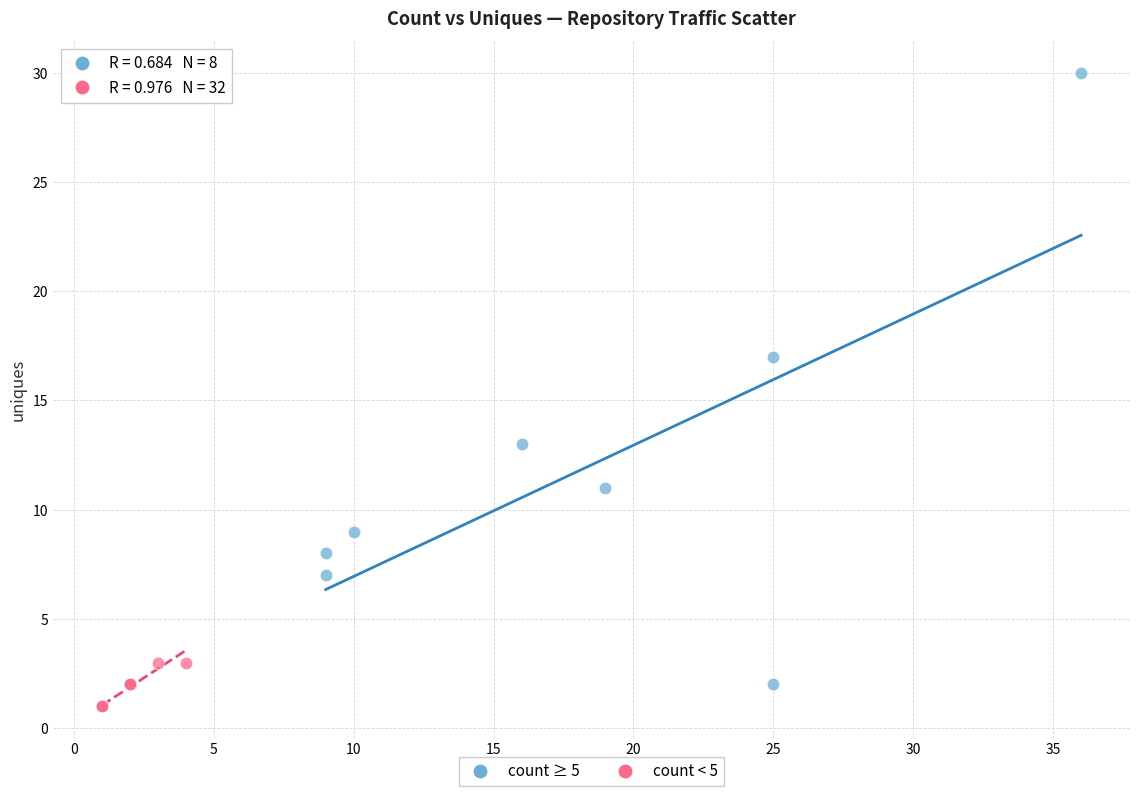

Which series reaches the maximum Y coordinate?

count ≥ 5